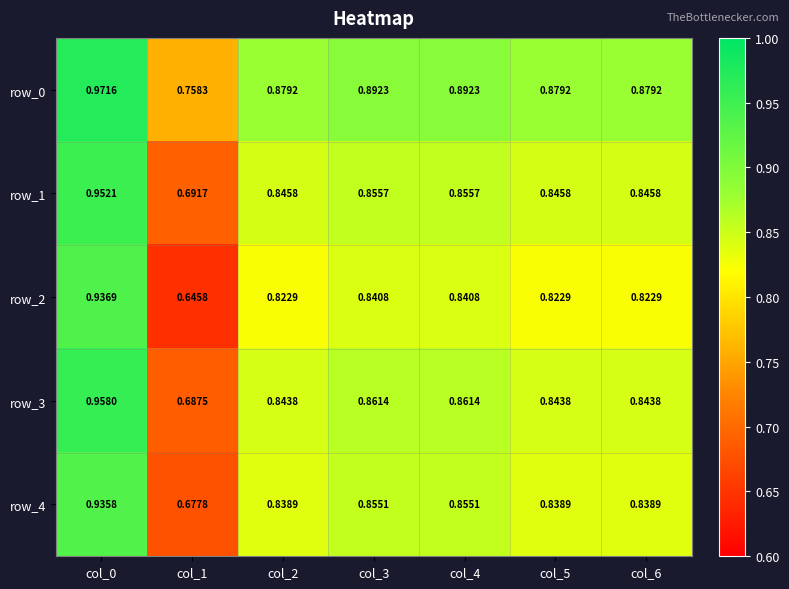

What is the spread (max minus min) of values at col_1?

0.1